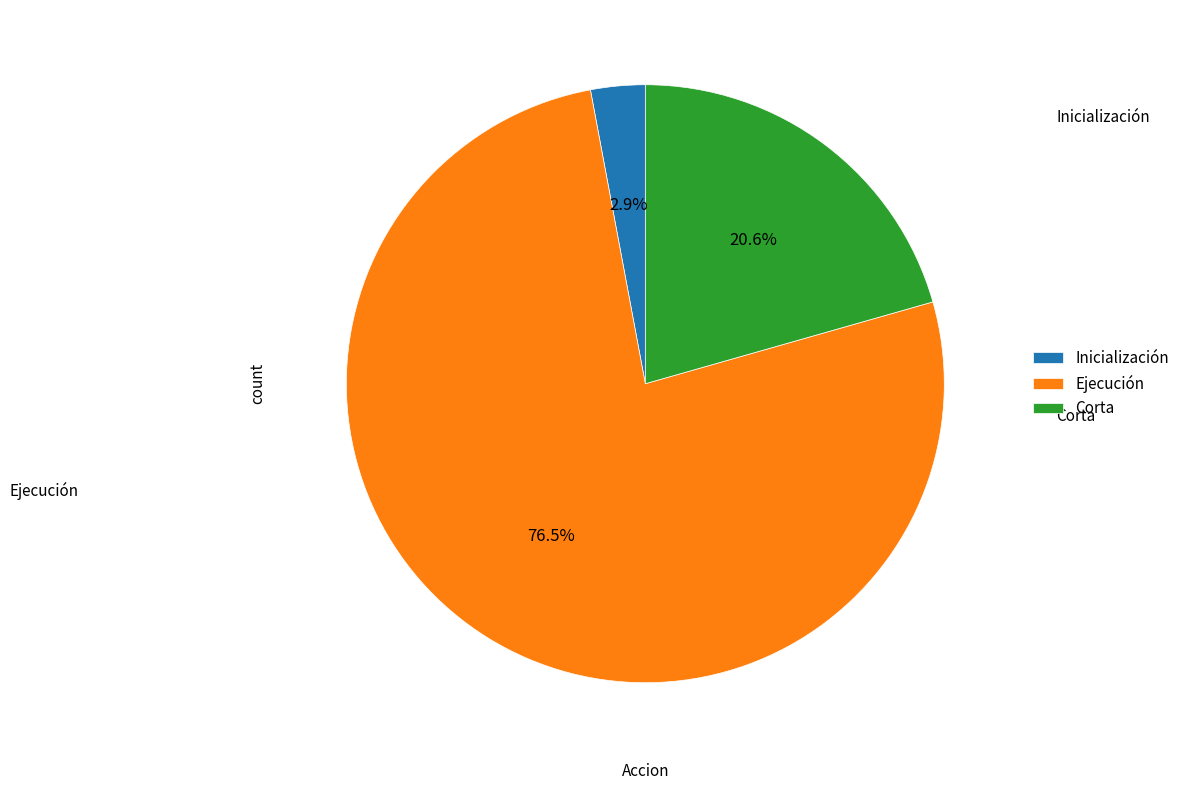

Which slice is the largest?

Ejecución